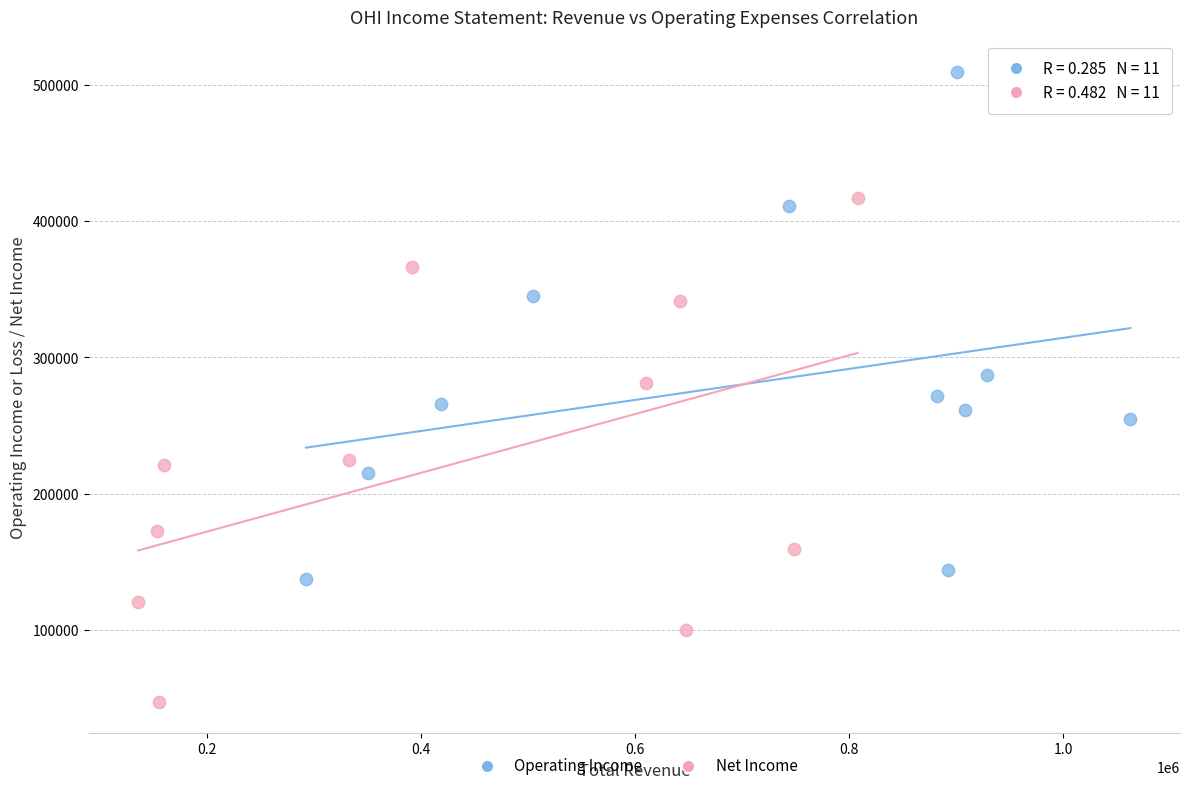

Which series reaches the minimum Y coordinate?

Net Income